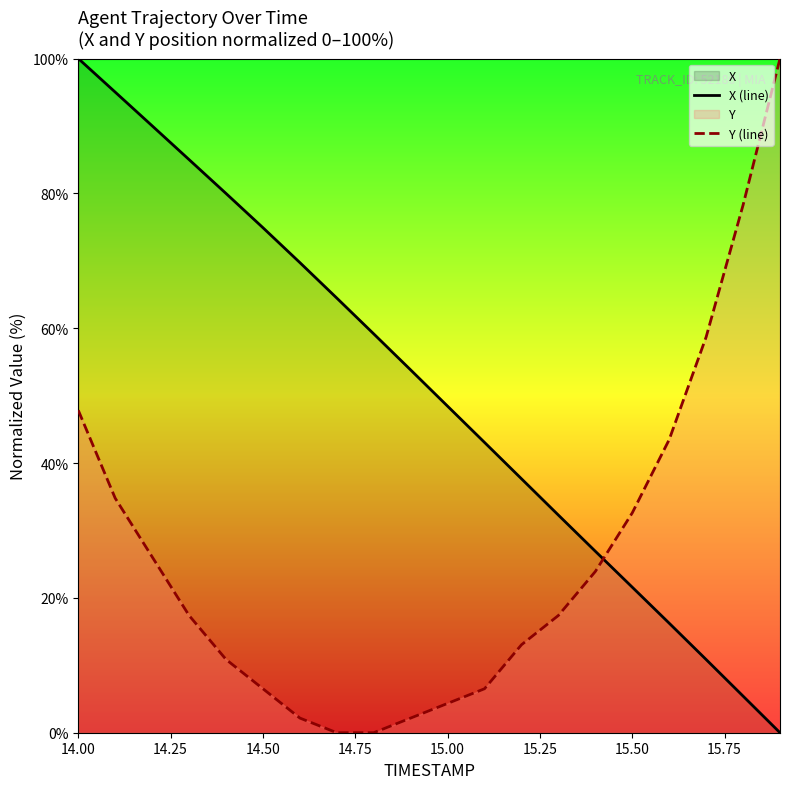

What is the difference between the highest and lowest values at 15.00?

44.1